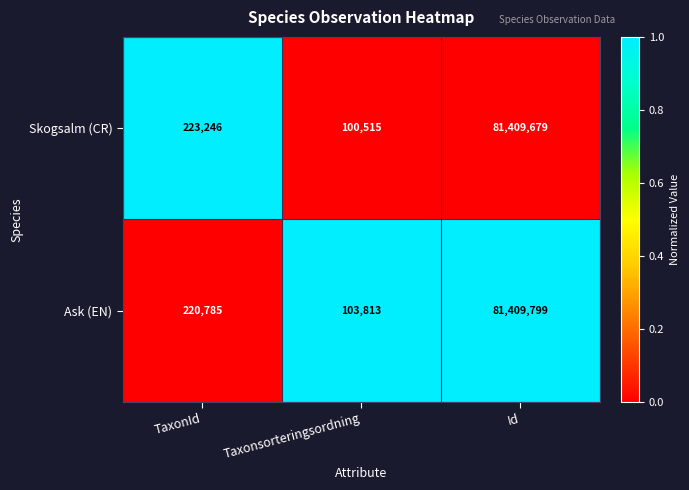

Is the value of Skogsalm (CR) at Taxonsorteringsordning greater than the value of Ask (EN) at Id?

No